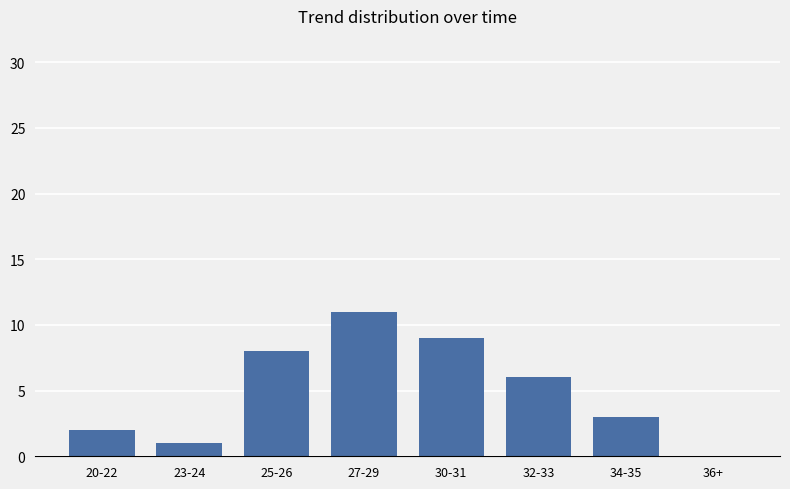

At which label is the value closest to 5?

32-33